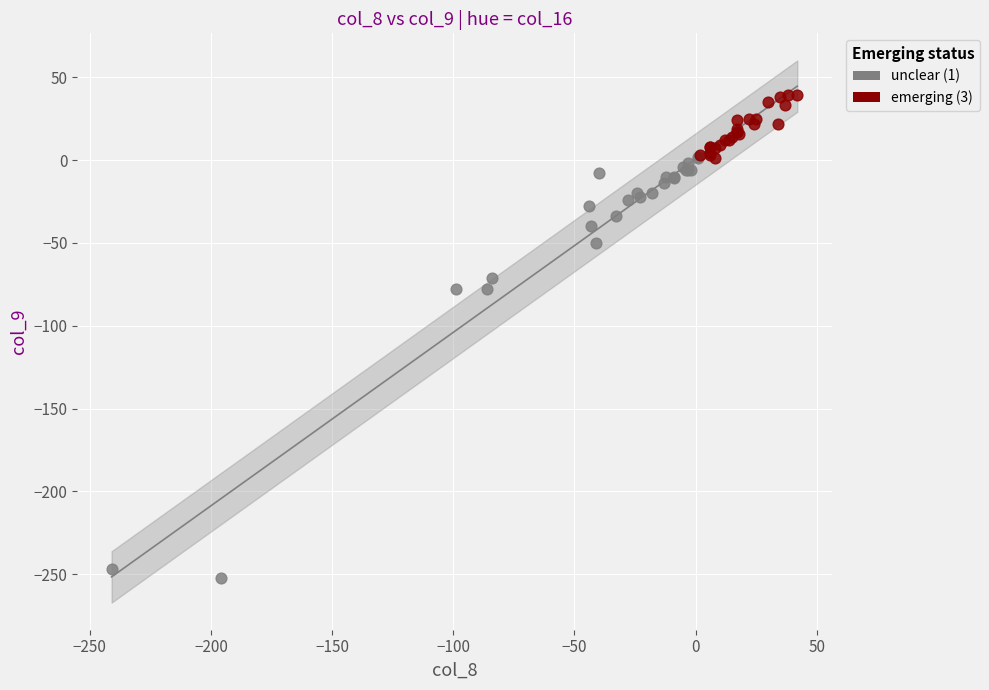

Which series contains the highest Y value?

emerging (3)